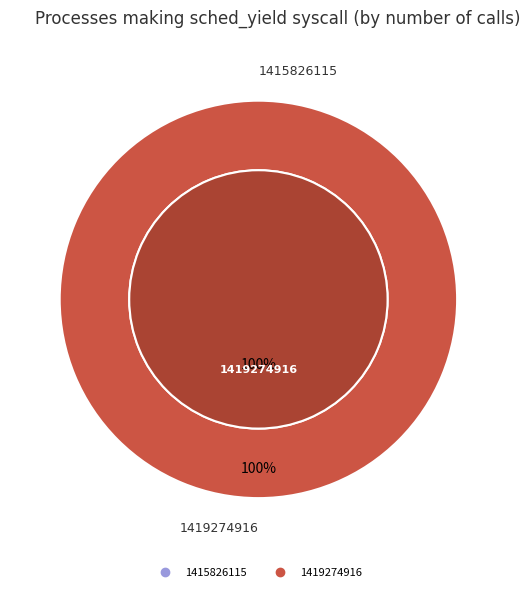

What percentage is the 1419274916 slice, to the nearest percent?

100%